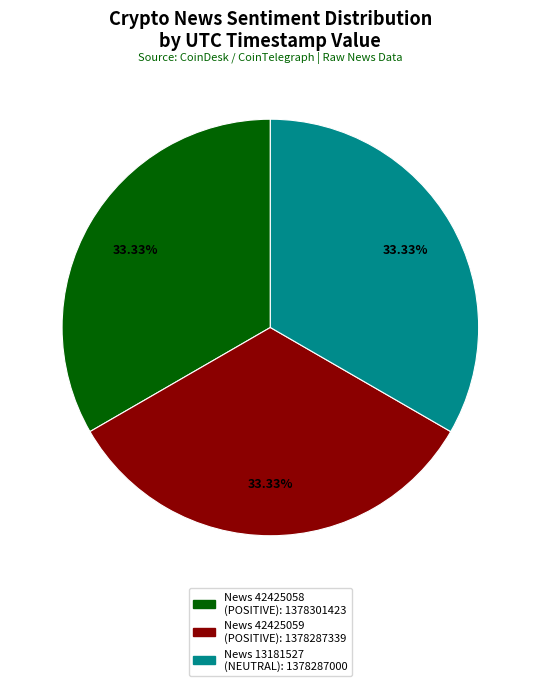

How many slices are in this pie chart?

3